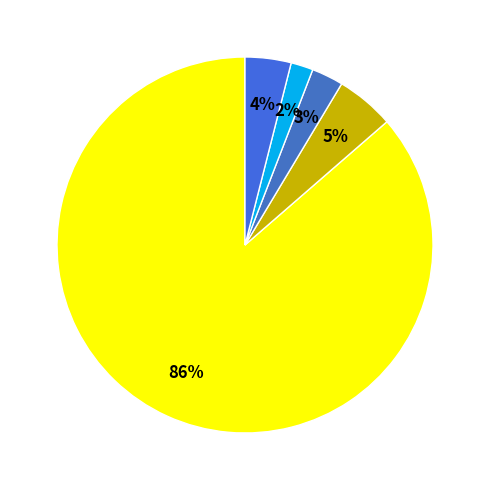

Count the number of slices in the pie.

5